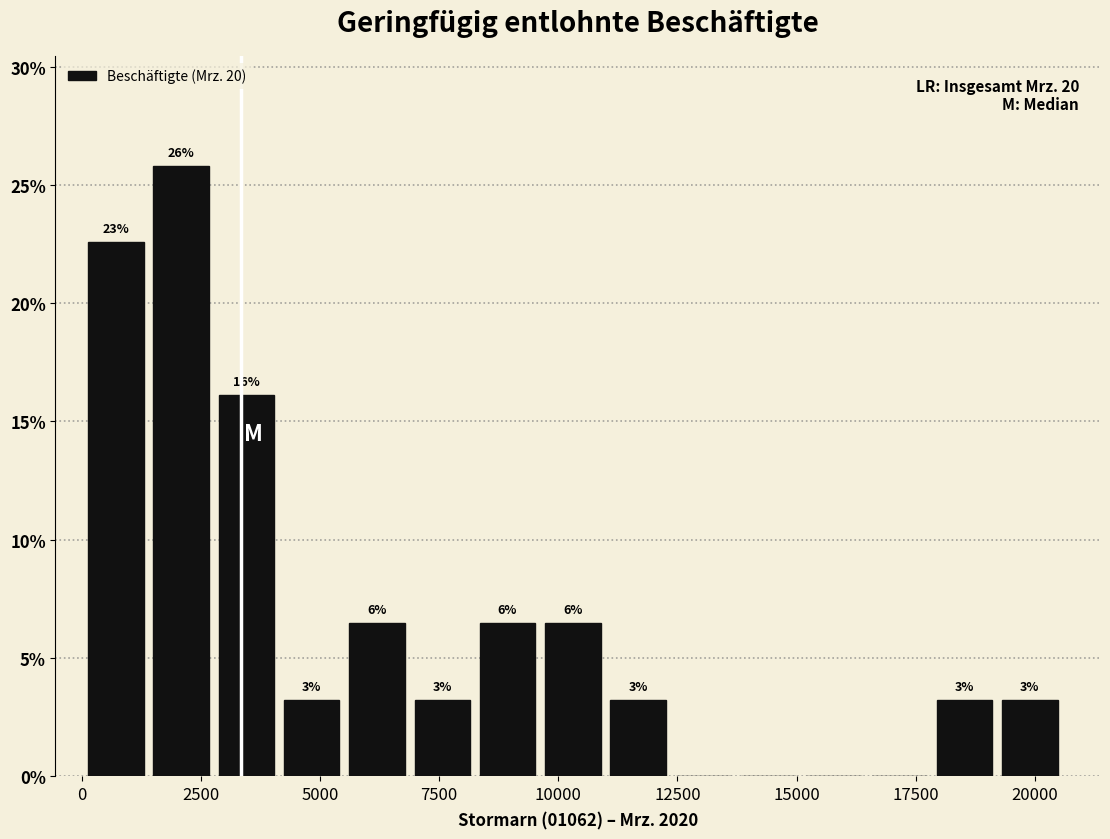

Around what value on the x-axis is the tallest bar? Give the approximate position of its centre, as read against the axis.

2000